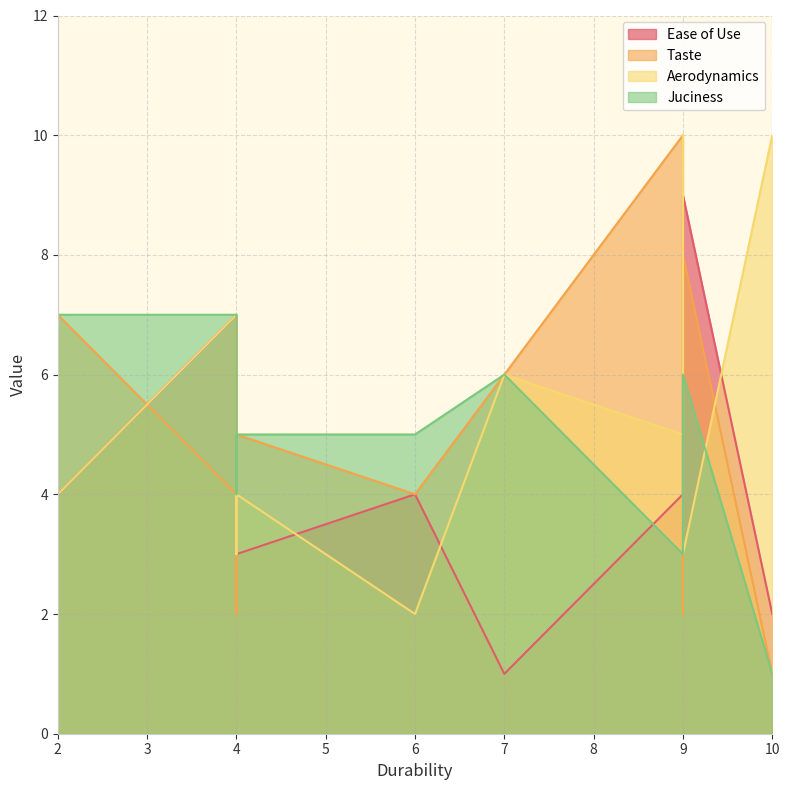

What is the label of the 10th point from the left?

9